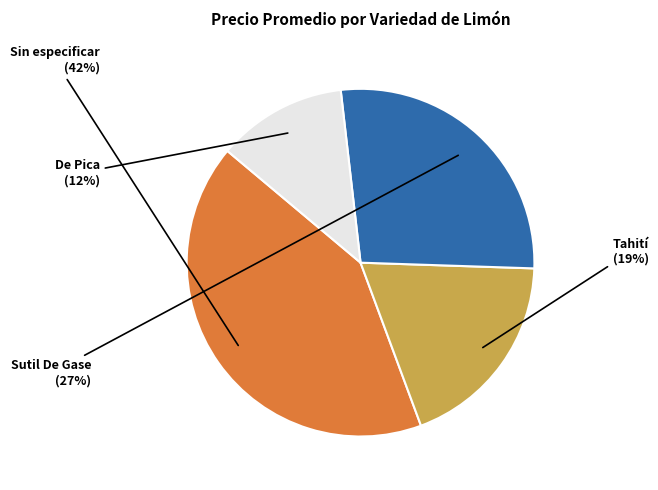

What is the smallest slice in the pie chart?

De Pica